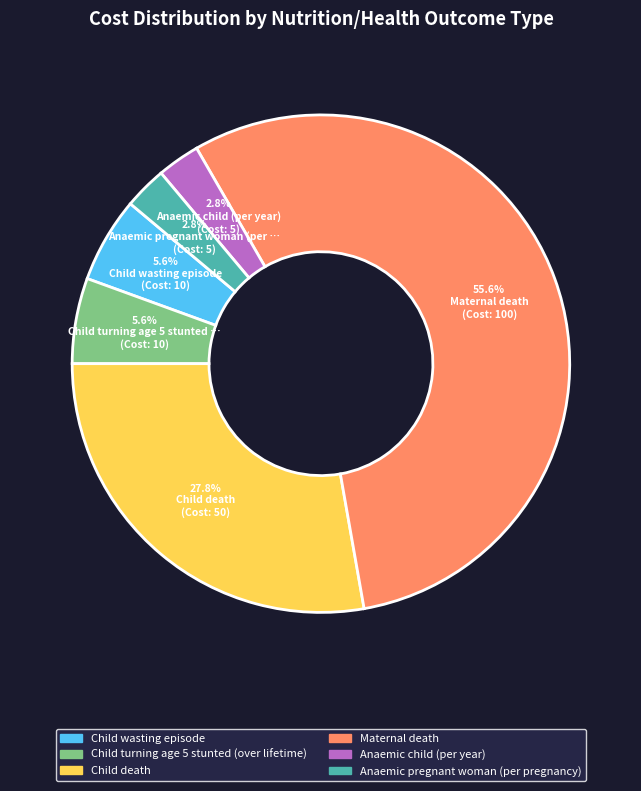

To the nearest percent, what percentage of the pie is Child death?

28%